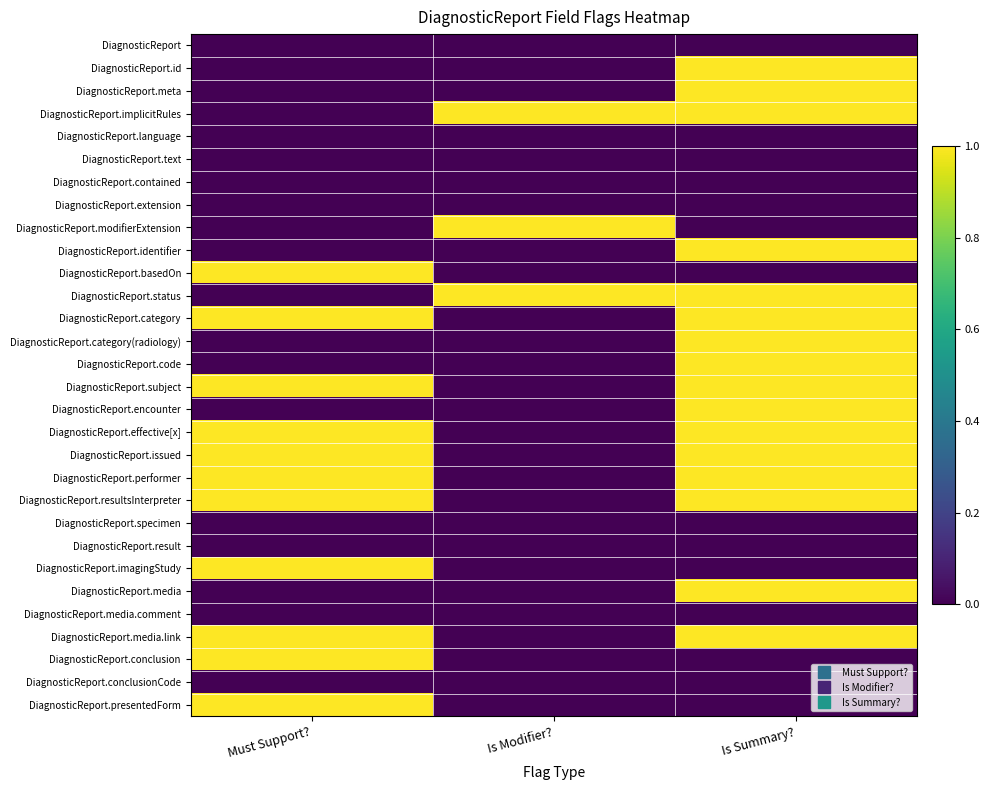

What is the difference between the highest and lowest values at Must Support??

1